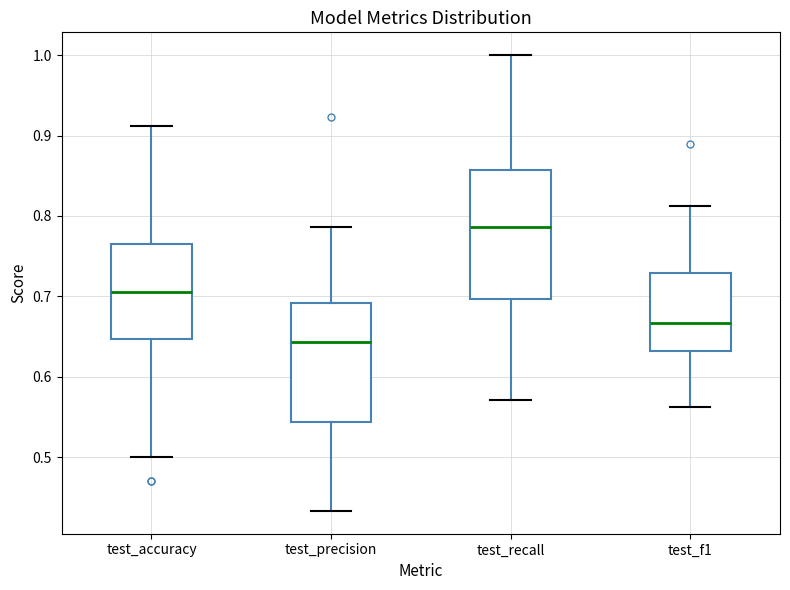

Which box is the tallest, from its lower edge to its upper edge?

test_recall